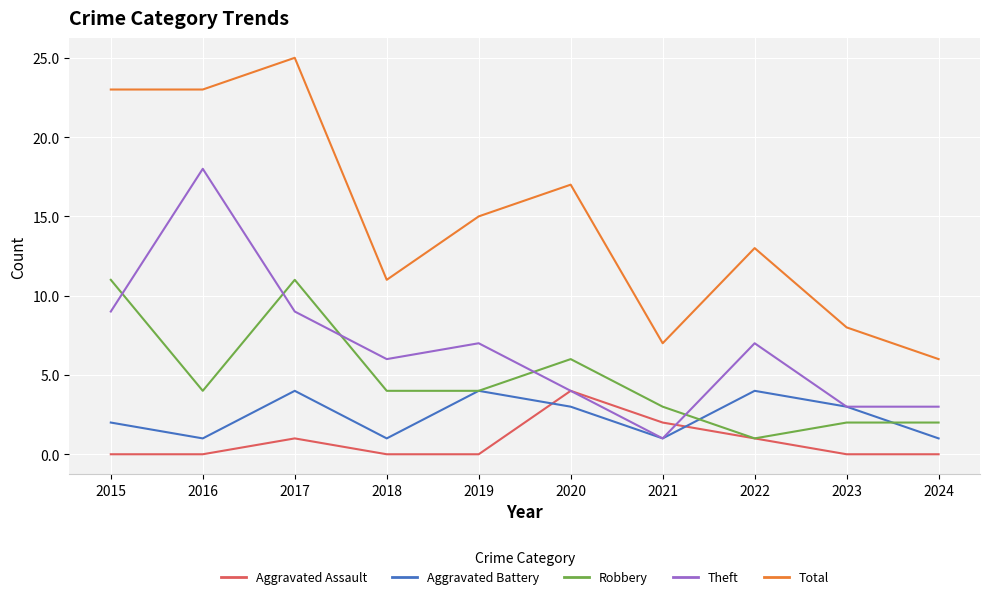

What is the greatest value displayed?

25